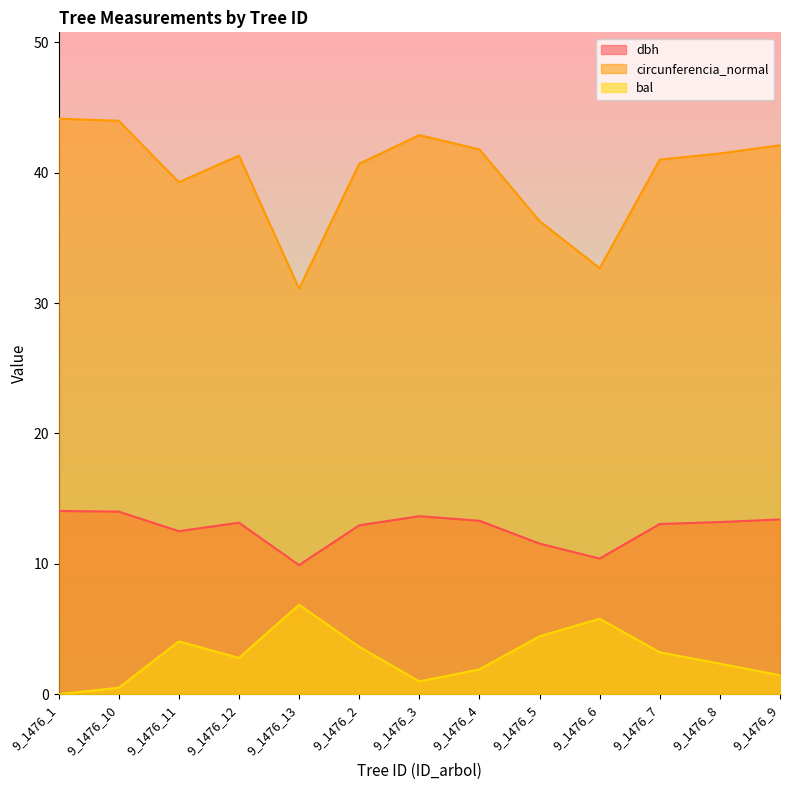

What is the sum of all bal values?

37.9